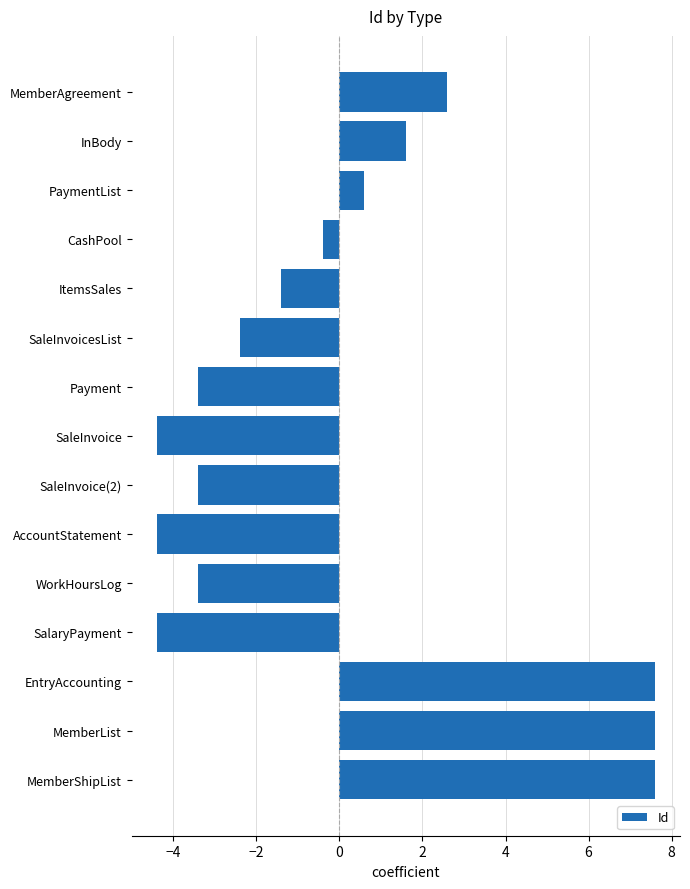

Reading top to bottom, list all the values displayed in this chart.

MemberAgreement=2.6	InBody=1.6	PaymentList=0.6	CashPool=-0.4	ItemsSales=-1.4	SaleInvoicesList=-2.4	Payment=-3.4	SaleInvoice=-4.4	SaleInvoice(2)=-3.4	AccountStatement=-4.4	WorkHoursLog=-3.4	SalaryPayment=-4.4	EntryAccounting=7.6	MemberList=7.6	MemberShipList=7.6